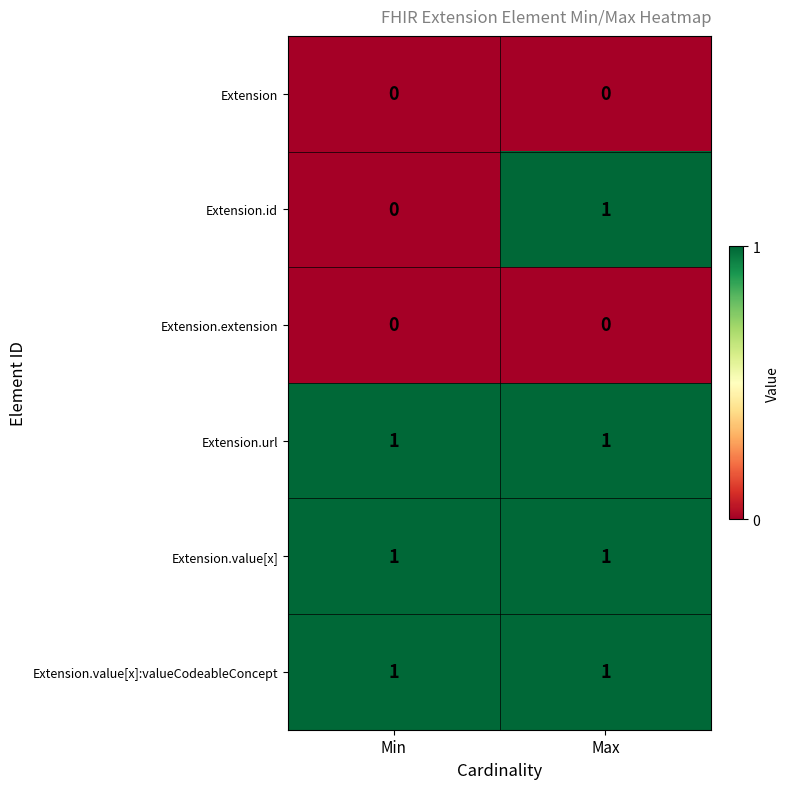

What is the total value across all series at Max?

4